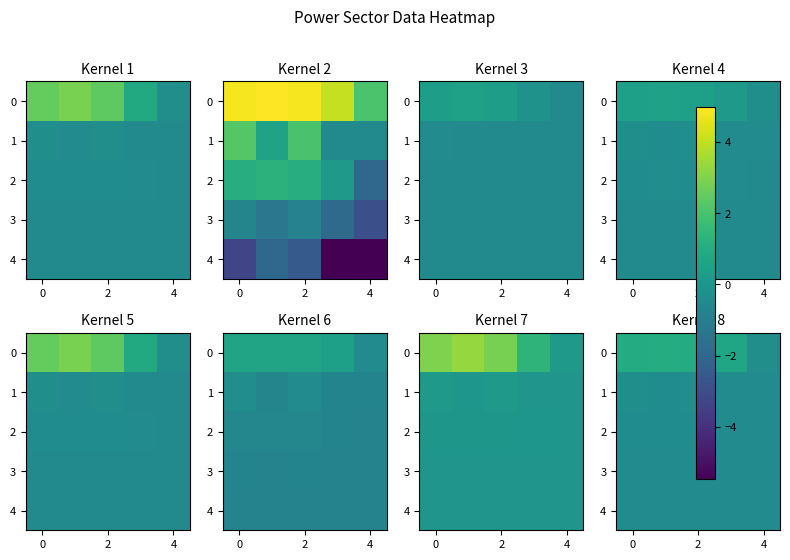

What is the average value of the 0 series?

0.7